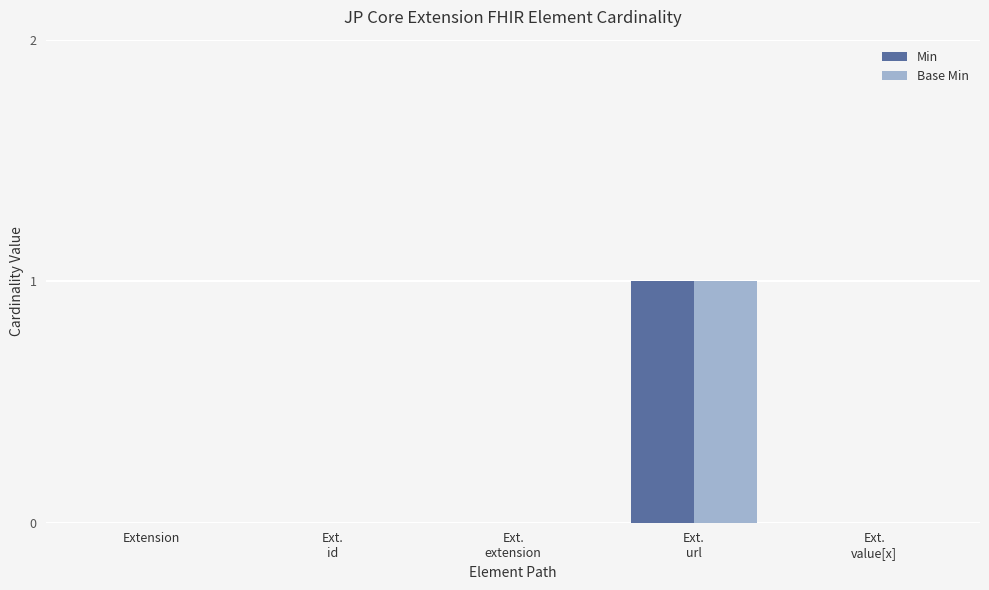

How many Min values are between 0 and 1?

5